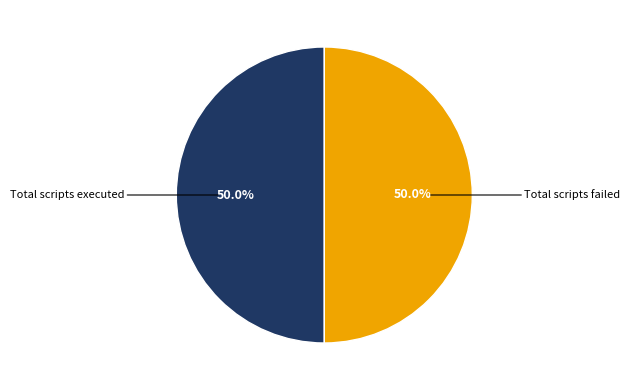

Does any single category account for the majority?

No